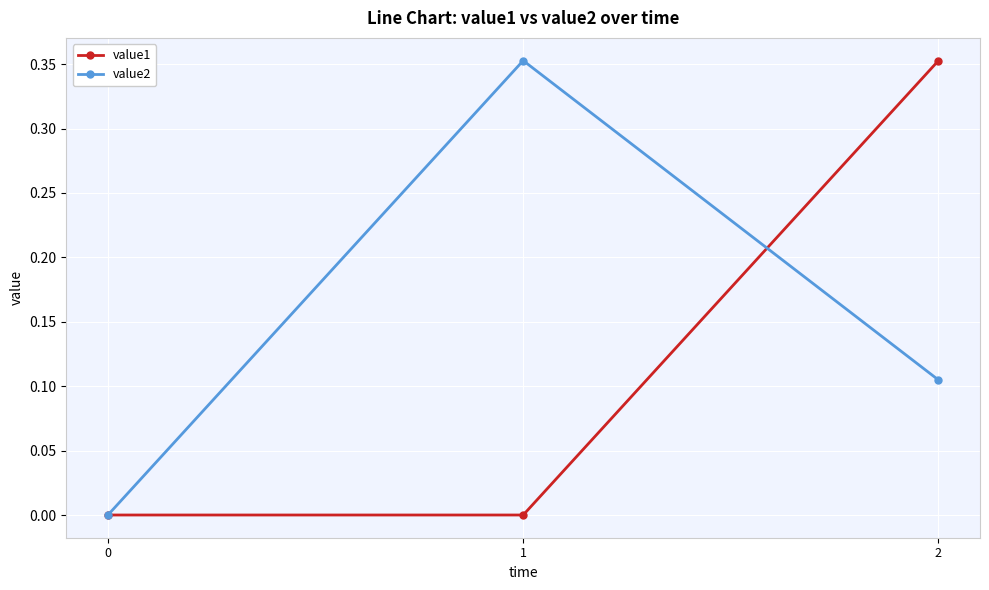

The value1 series shows 0.0 at 0. True or false?

True